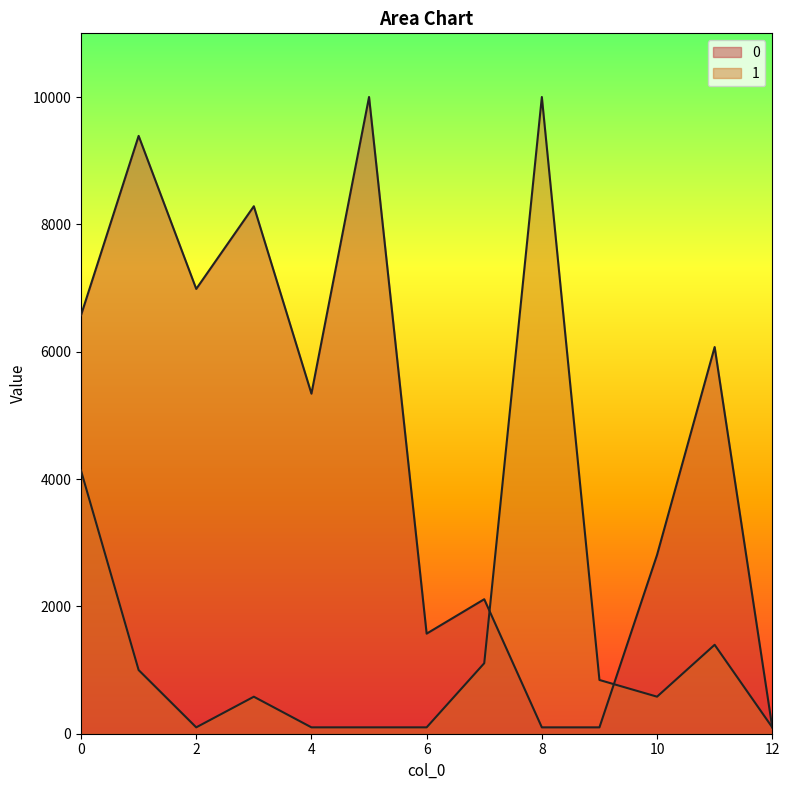

At how many categories does at least one series exceed 1647?

10